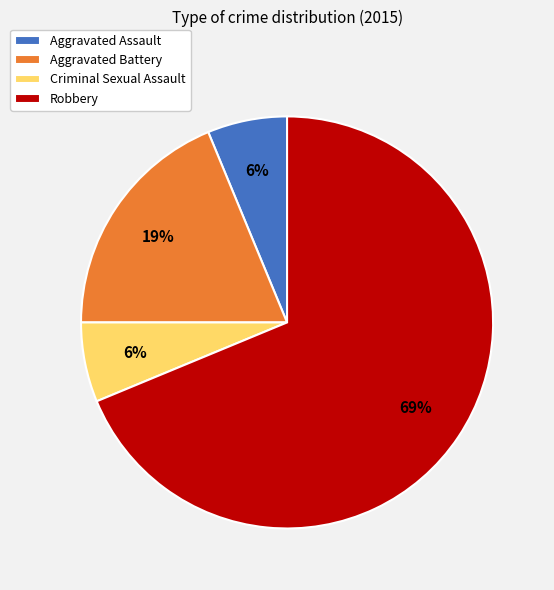

What is the ratio of the value at Aggravated Assault to the value at Aggravated Battery?

0.3